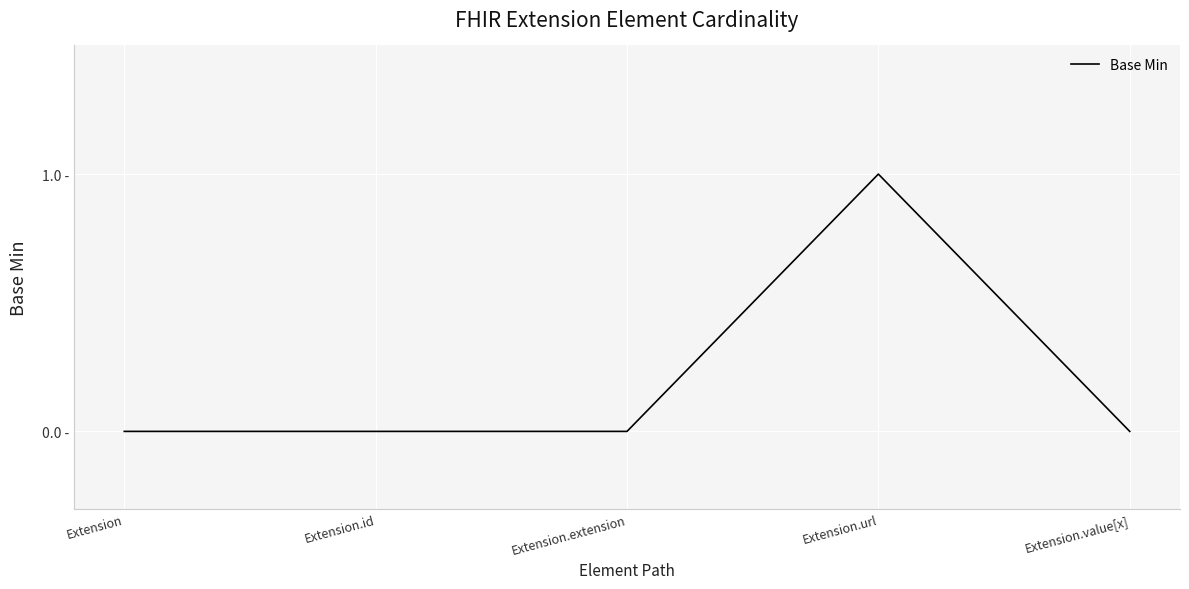

How many interior local peaks (higher than both neighbors) does the data have?

1